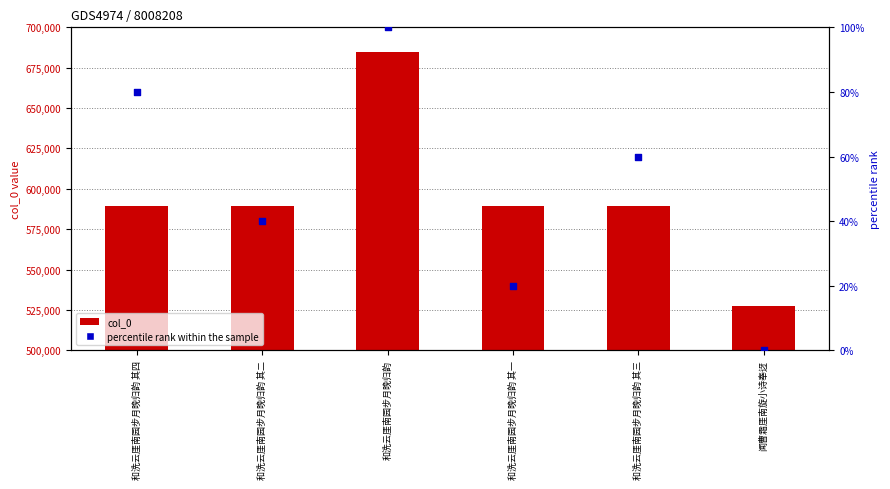

What is the total value across all series at 和洗云厓南园步月晚归韵 其二?

589609